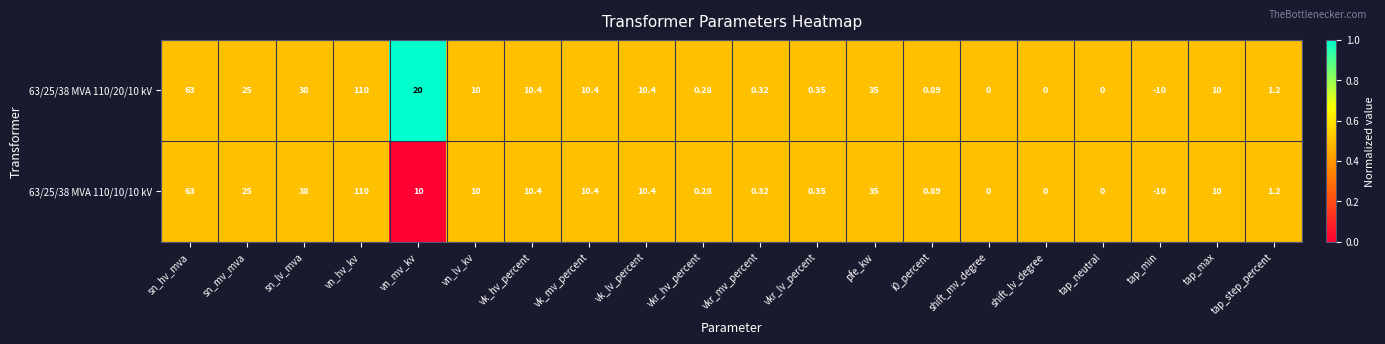

At which label does 63/25/38 MVA 110/10/10 kV reach its peak?

vn_hv_kv